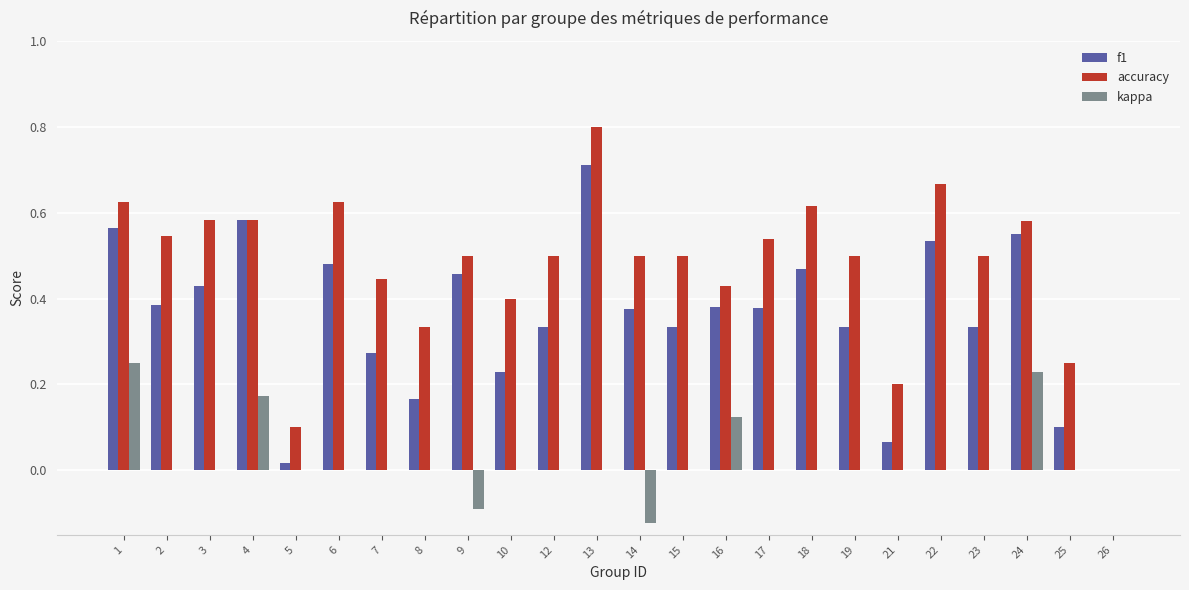

At which category does the chart reach its peak across all series?

13